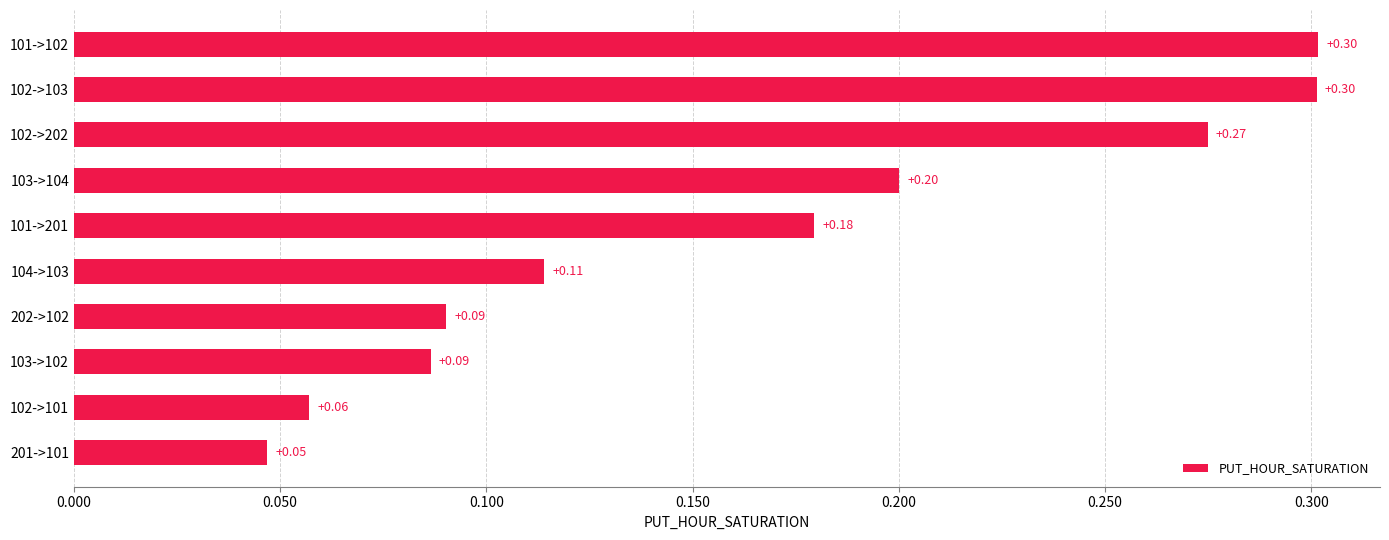

Between 202->102 and 101->201, which is larger?

101->201